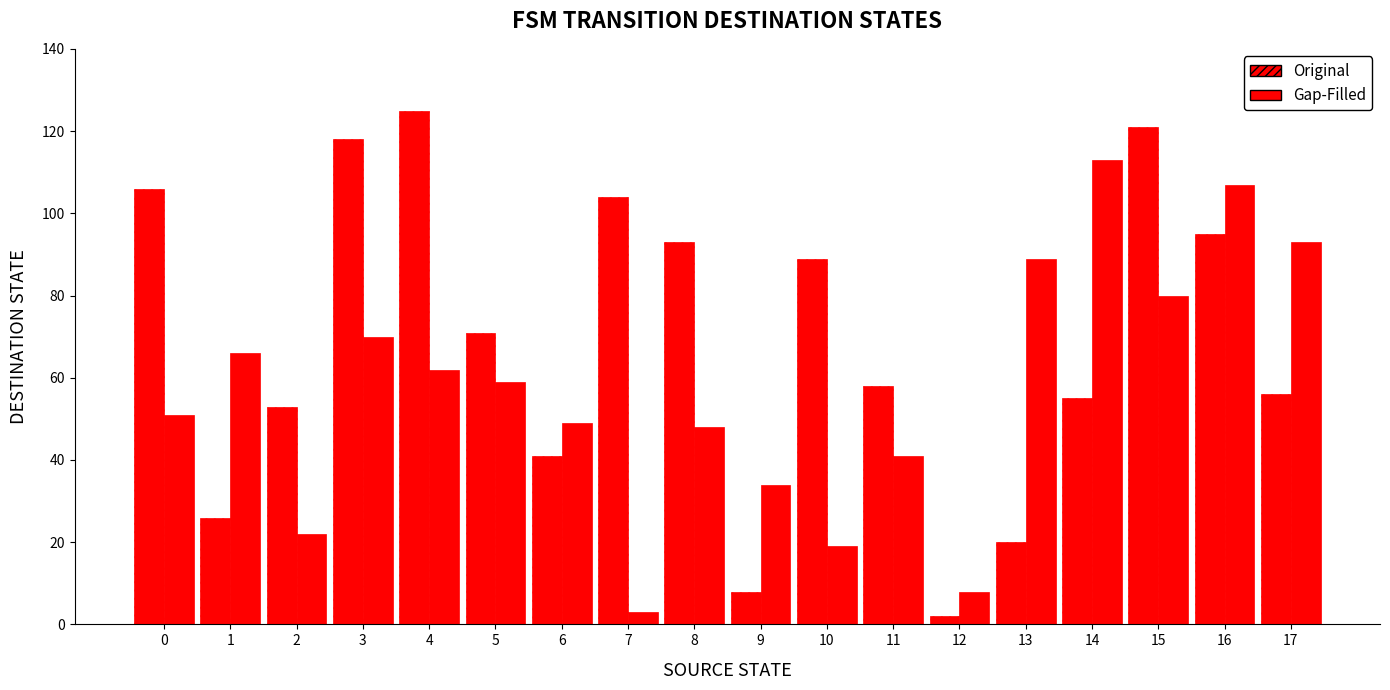

The value of Gap-Filled at 3 is 70. True or false?

True